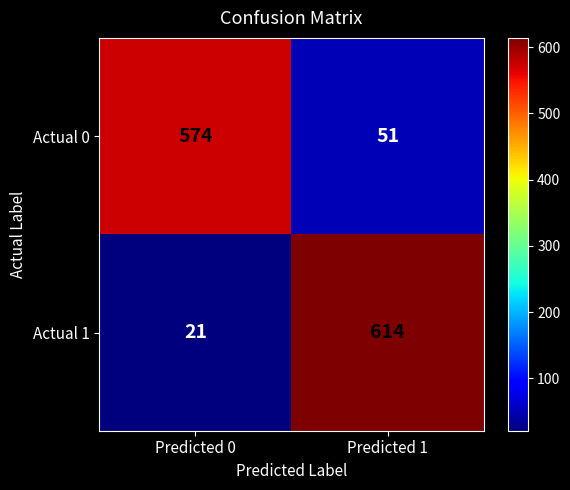

Reading right to left, what are all the values shown in this chart?

Actual 0: 51	574
Actual 1: 614	21